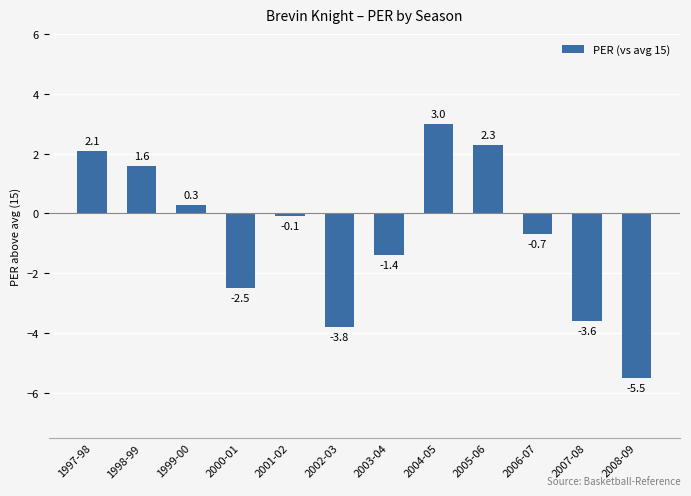

At which category does the chart reach its peak across all series?

2004-05